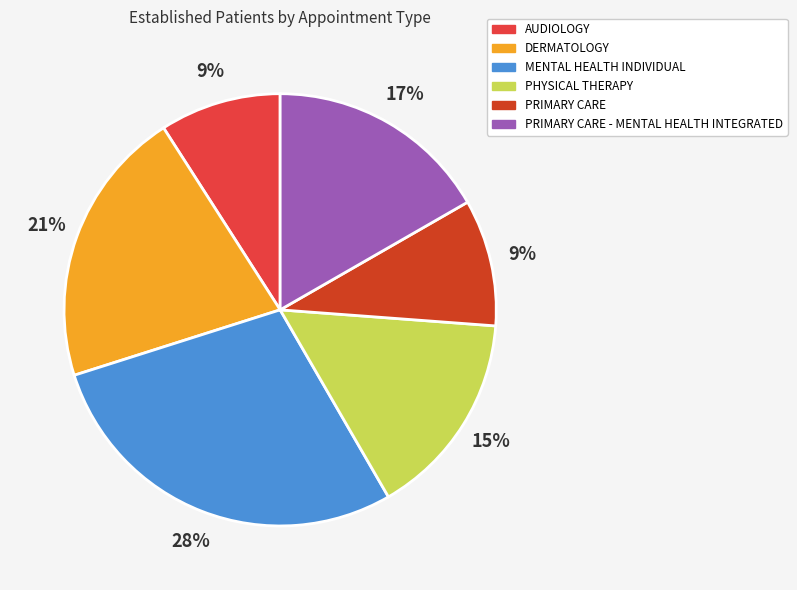

To the nearest percent, what is the combined percentage of DERMATOLOGY and MENTAL HEALTH INDIVIDUAL?

49%